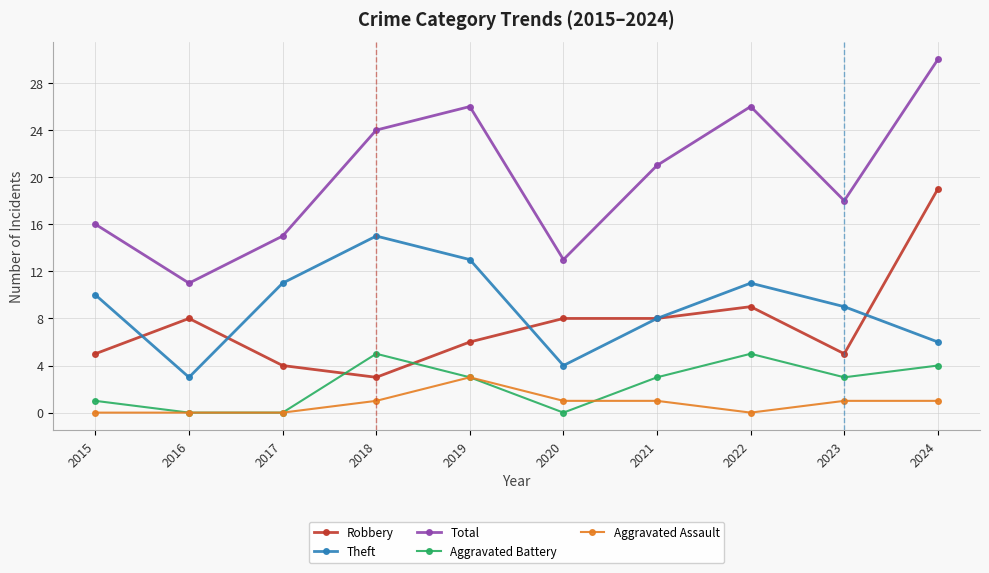

What is the greatest value displayed?

30